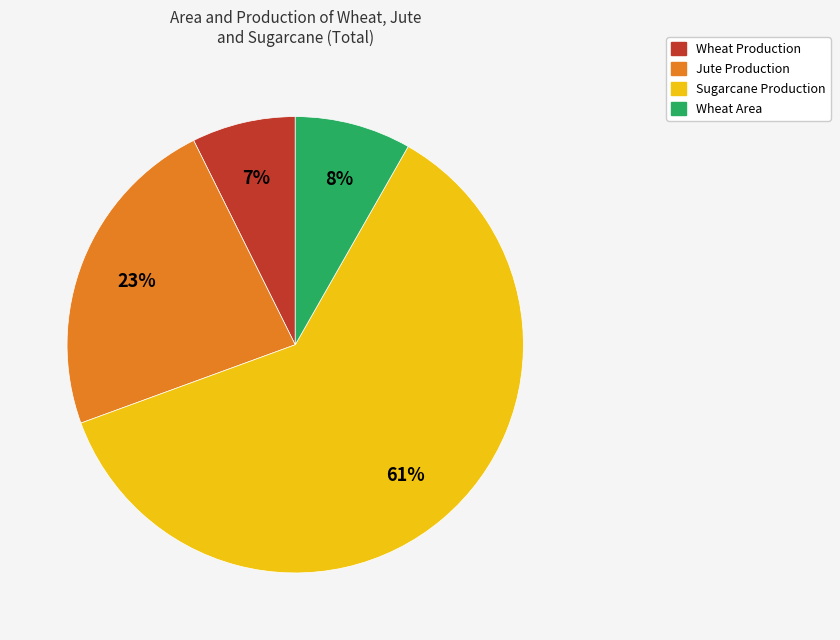

Which category has the biggest portion of the pie?

Sugarcane Production